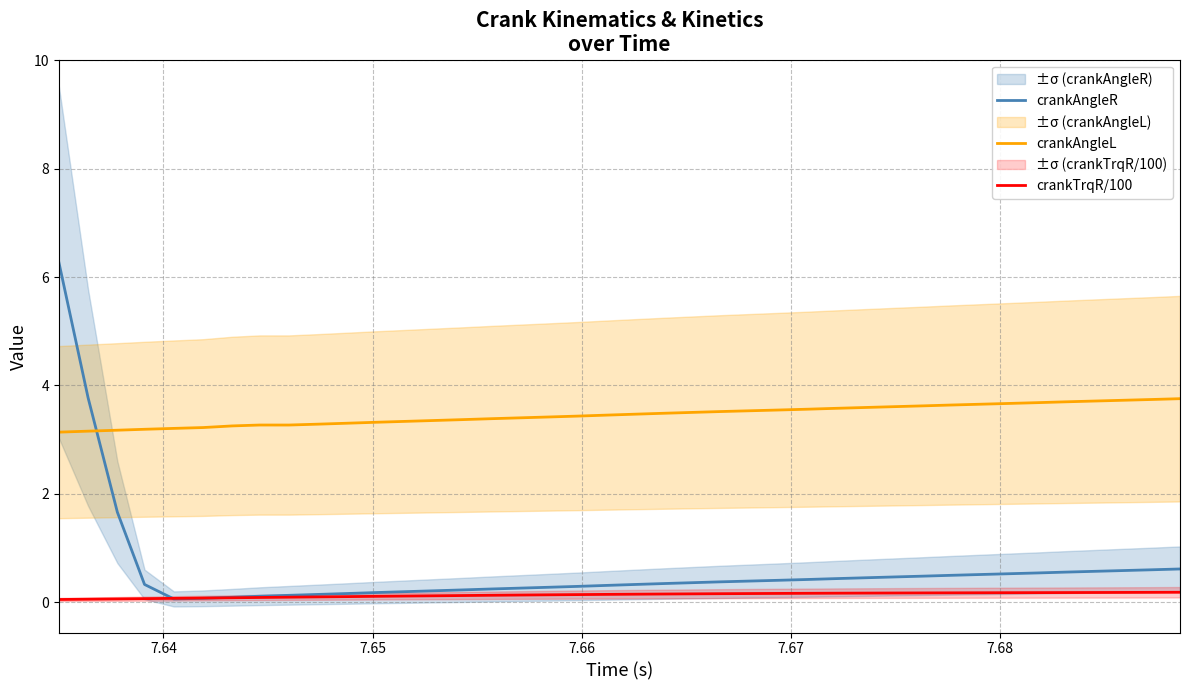

Reading left to right, transcribe all the data shown in this chart.

crankAngleR: 6.3	3.8	1.7	0.3	0.1	0.1	0.1	0.1	0.1	0.1	0.2	0.2	0.2	0.2	0.2	0.2	0.3	0.3	0.3	0.3	0.3	0.3	0.4	0.4	0.4	0.4	0.4	0.4	0.5	0.5	0.5	0.5	0.5	0.5	0.5	0.6	0.6	0.6	0.6	0.6
crankAngleL: 3.1	3.2	3.2	3.2	3.2	3.2	3.3	3.3	3.3	3.3	3.3	3.3	3.3	3.4	3.4	3.4	3.4	3.4	3.4	3.5	3.5	3.5	3.5	3.5	3.5	3.5	3.6	3.6	3.6	3.6	3.6	3.6	3.7	3.7	3.7	3.7	3.7	3.7	3.7	3.8
crankTrqR/100: 0.1	0.1	0.1	0.1	0.1	0.1	0.1	0.1	0.1	0.1	0.1	0.1	0.1	0.1	0.1	0.1	0.1	0.1	0.1	0.1	0.1	0.2	0.2	0.2	0.2	0.2	0.2	0.2	0.2	0.2	0.2	0.2	0.2	0.2	0.2	0.2	0.2	0.2	0.2	0.2